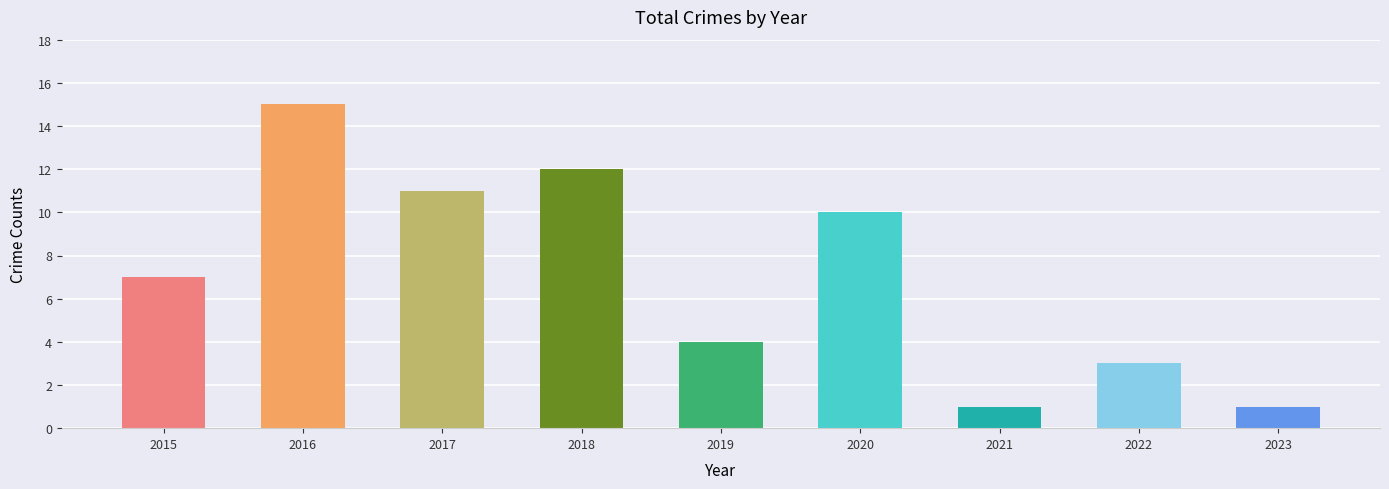

Where is the data nearest to the value 8?

2015